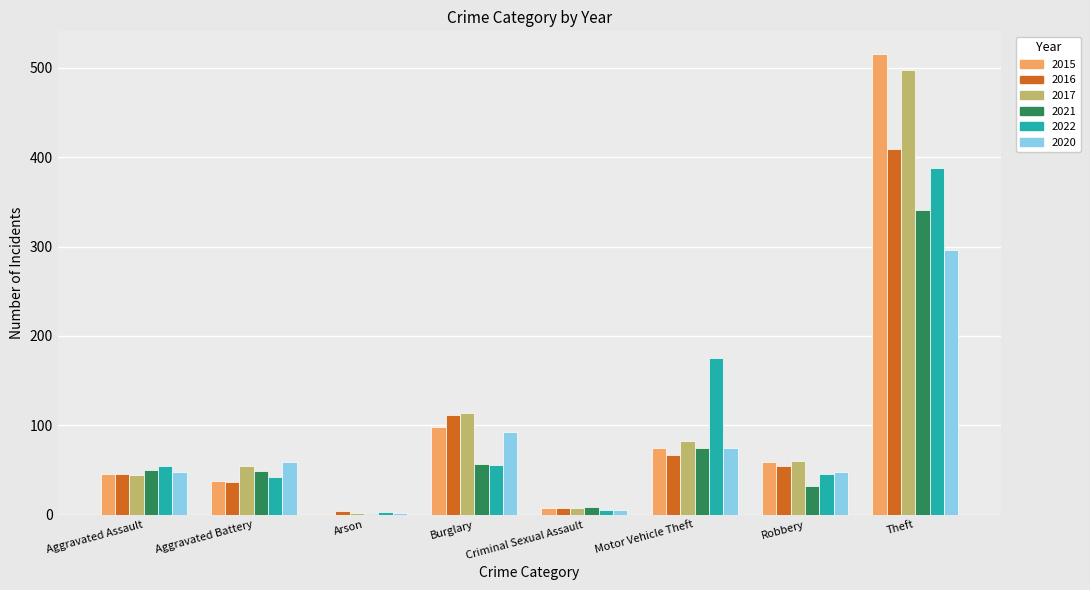

Which series changed the most between Aggravated Battery and Motor Vehicle Theft?

2022